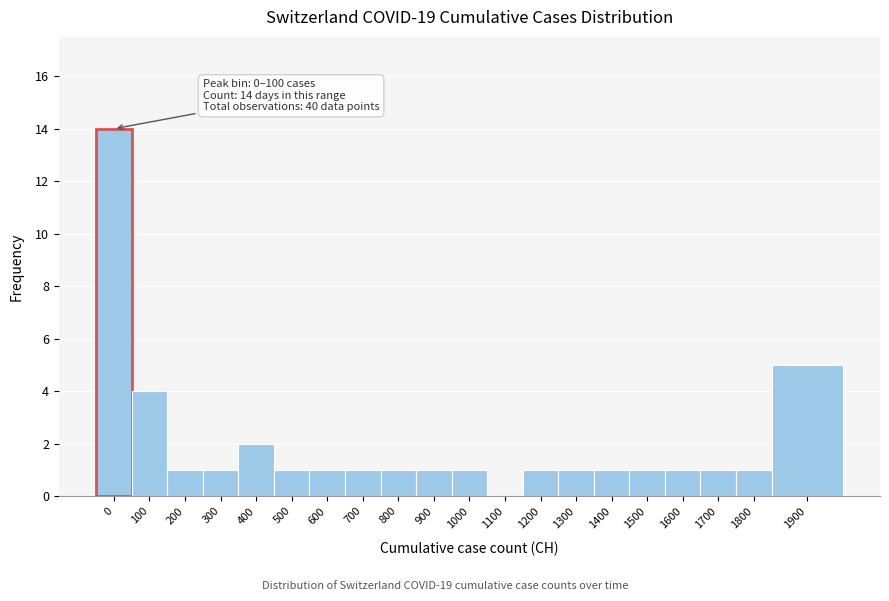

Reading left to right, extract all data points from this chart.

0=14	100=4	200=1	300=1	400=2	500=1	600=1	700=1	800=1	900=1	1000=1	1100=0	1200=1	1300=1	1400=1	1500=1	1600=1	1700=1	1800=1	1900=5